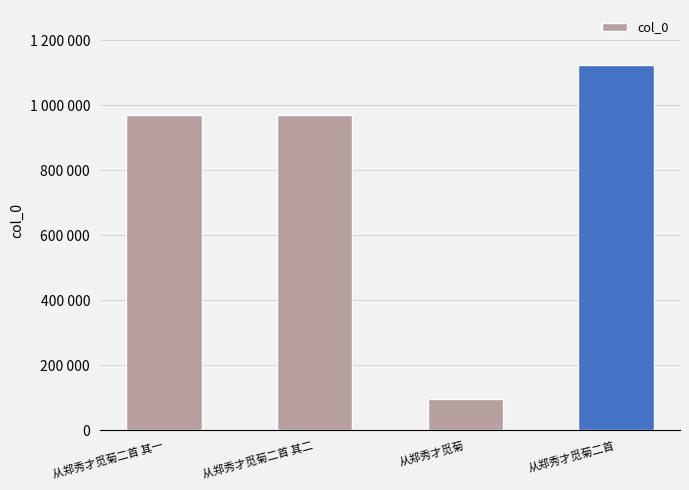

At which category does the chart reach its peak across all series?

从郑秀才觅菊二首